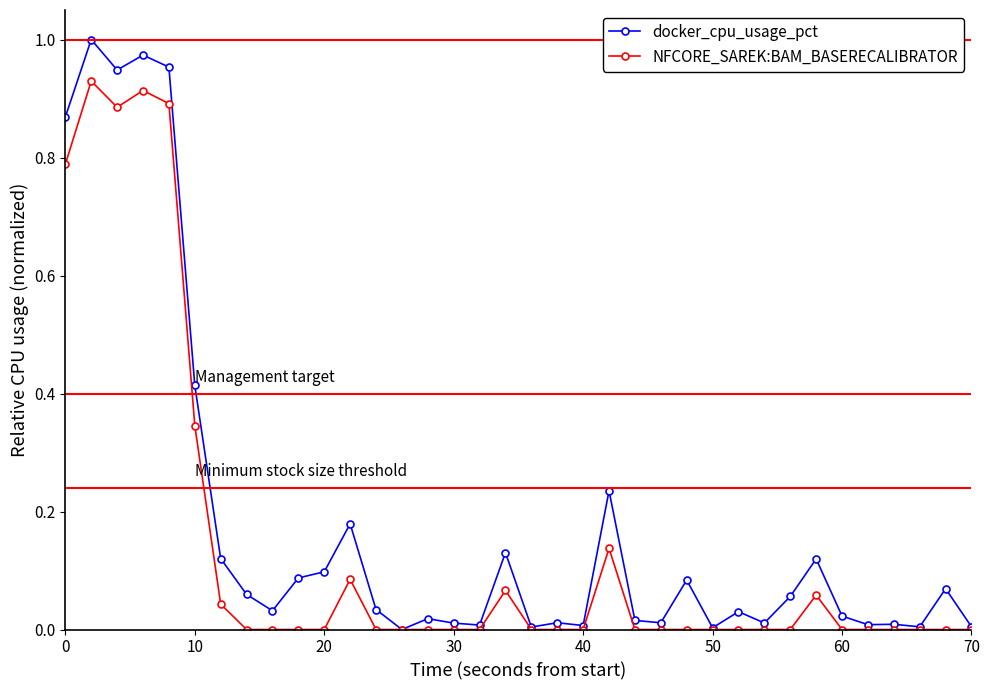

Rank the series by their maximum value, from lowest to highest.

NFCORE_SAREK:BAM_BASERECALIBRATOR, docker_cpu_usage_pct